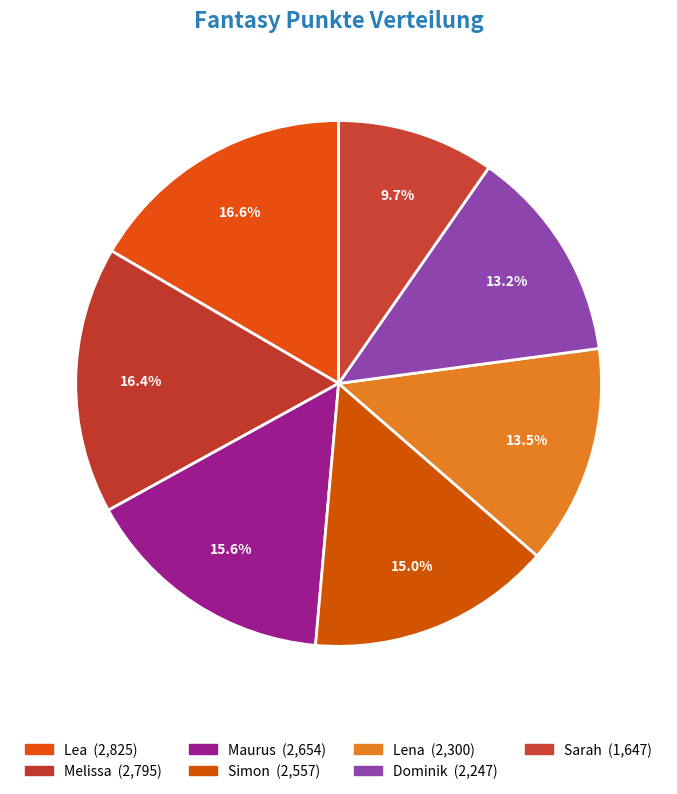

True or false: Simon accounts for 15% of the total.

True